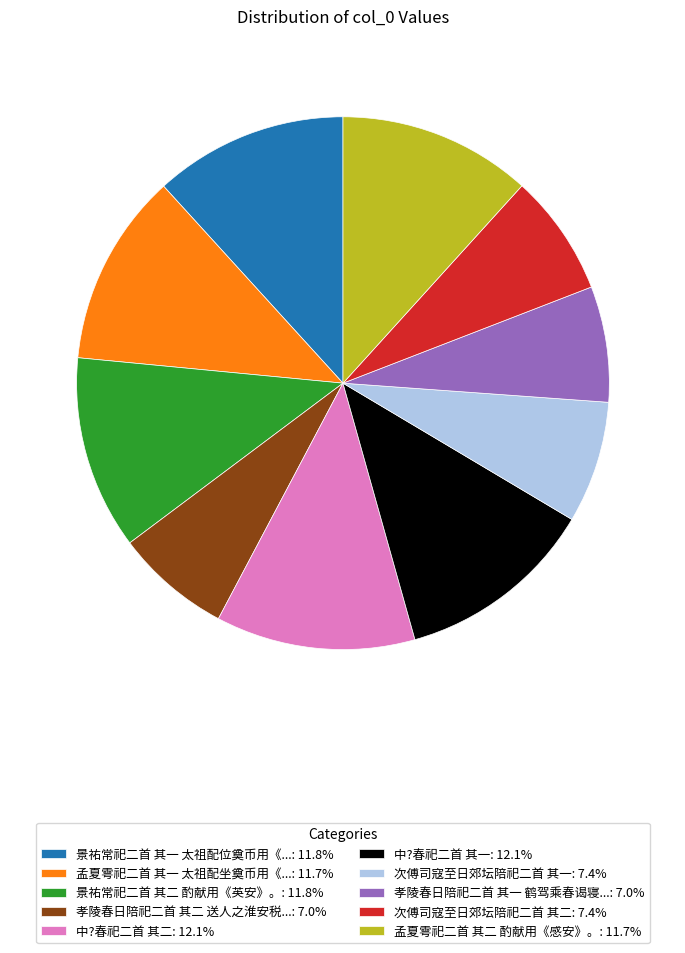

Does any single category account for the majority?

No